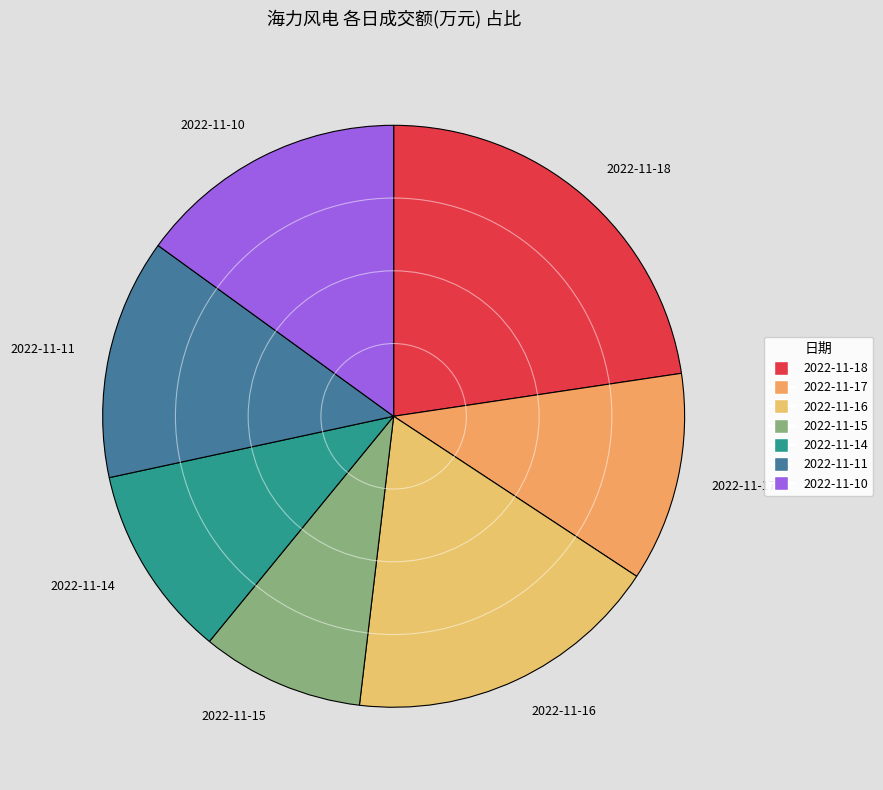

The 2022-11-16 slice represents 8% of the pie. True or false?

False